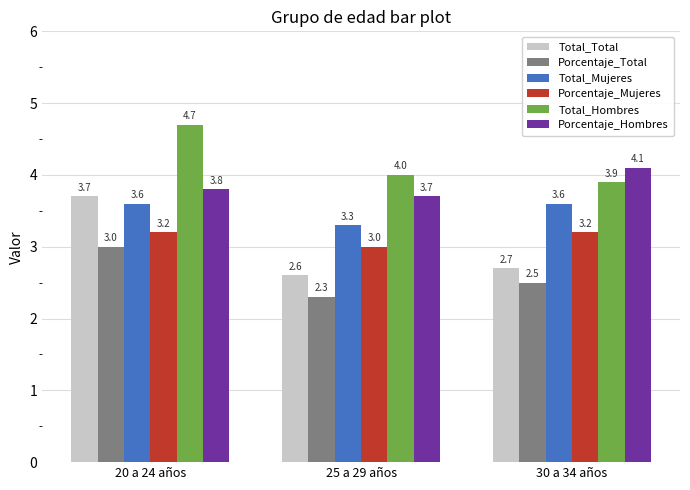

The value of Total_Mujeres at 25 a 29 años is 3.3. True or false?

True